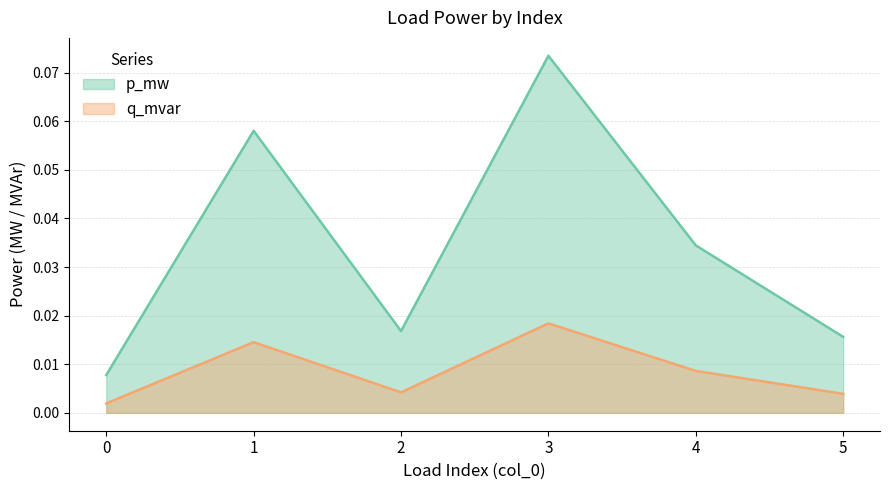

Reading right to left, transcribe all the data shown in this chart.

p_mw: 0.0	0.0	0.1	0.0	0.1	0.0
q_mvar: 0.0	0.0	0.0	0.0	0.0	0.0